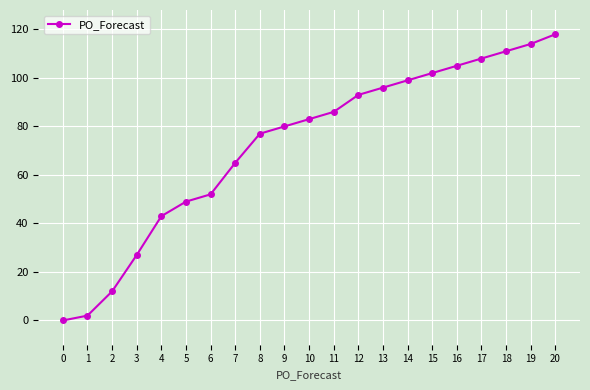

True or false: there are more than 2 points higher than both neighbors.

False